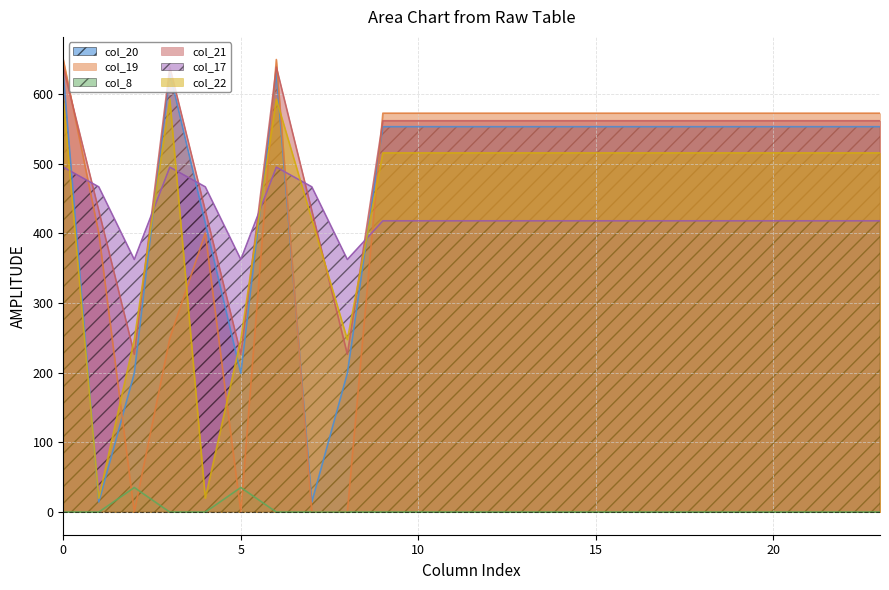

Rank the categories by col_20 value from highest to lowest.

0, 3, 6, 9, 10, 11, 12, 15, 13, 14, 16, 17, 18, 19, 20, 21, 22, 23, 4, 2, 5, 8, 1, 7